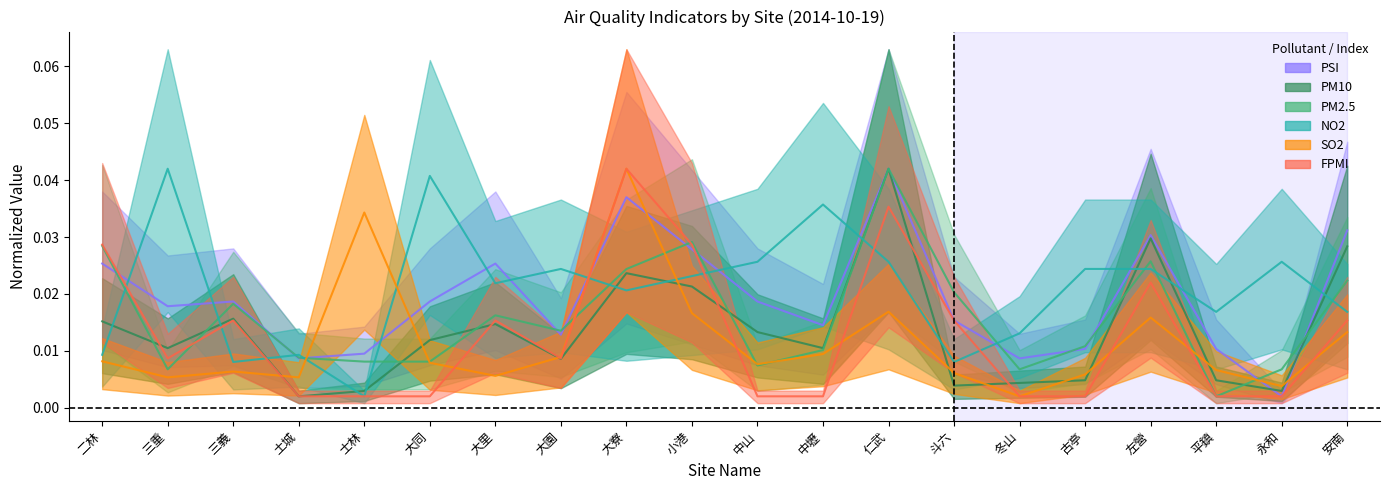

What are all the series names shown in the legend?

PM10, PM2.5, SO2, PSI, NO2, FPMI